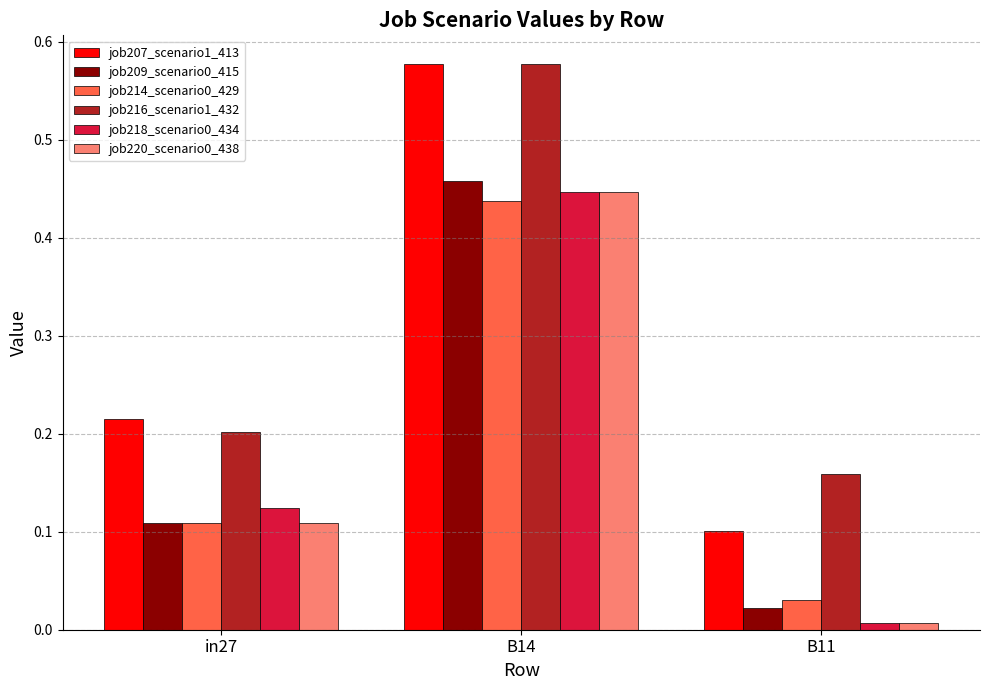

Is it true that job207_scenario1_413 equals 0.2 at in27?

True